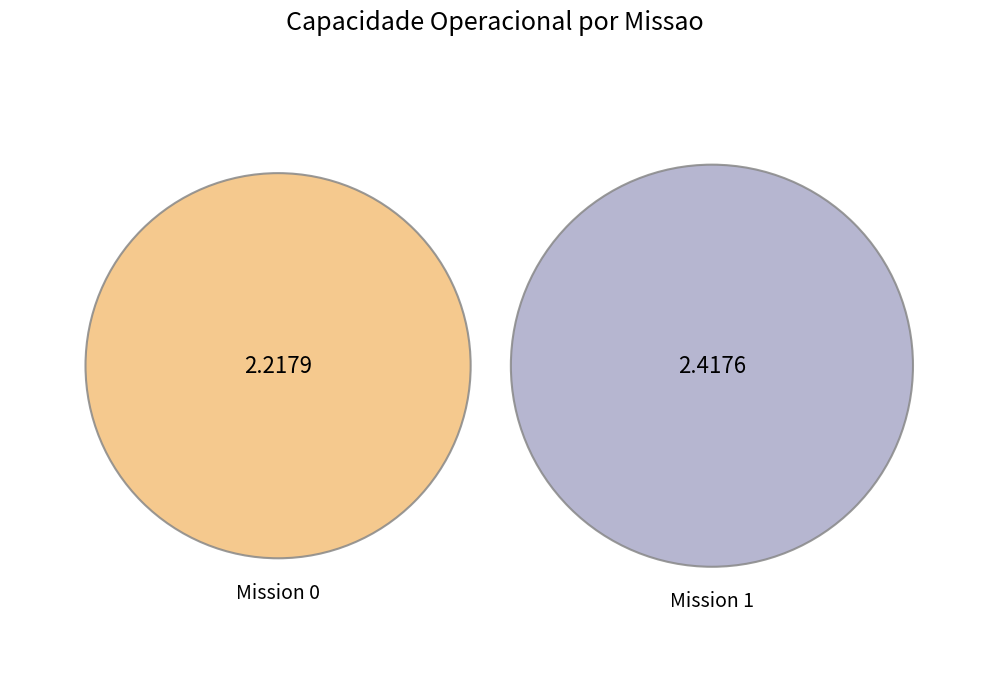

To the nearest percent, what percentage of the pie is 1?

52%